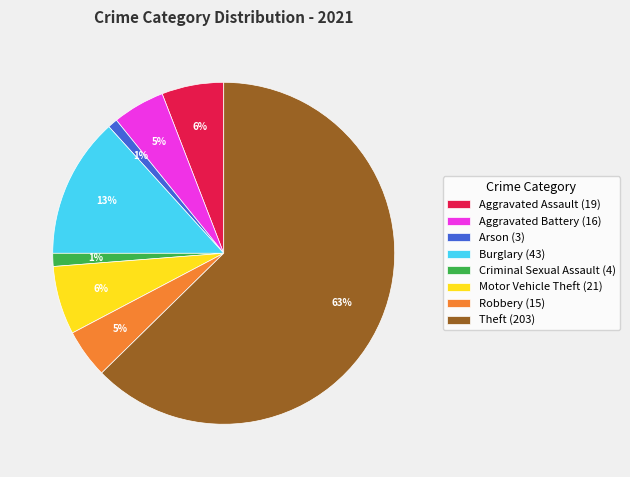

Which slice is the largest?

Theft